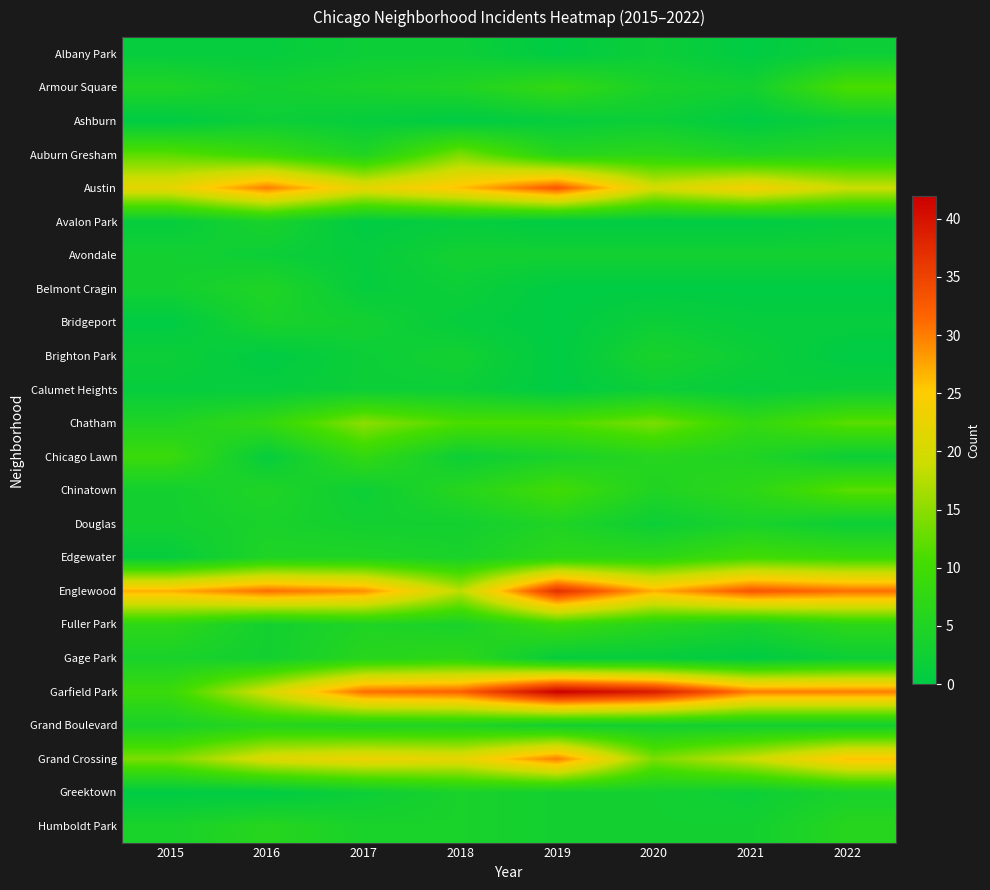

Which series has the widest spread of values?

Garfield Park